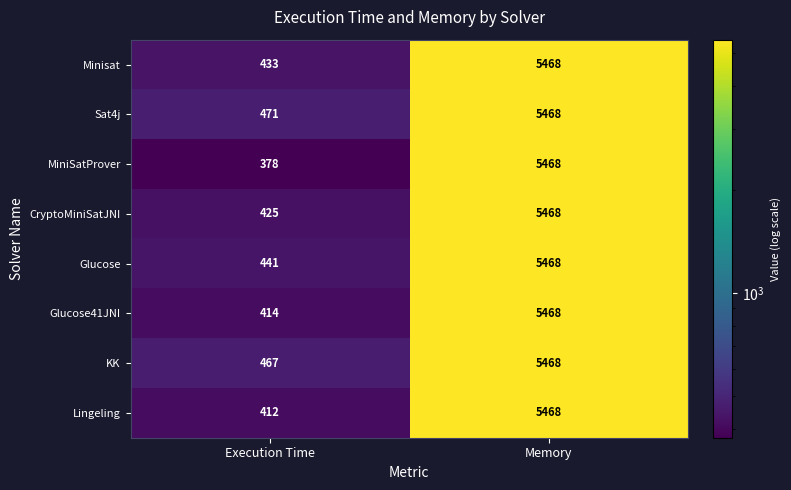

At which category does the chart reach its minimum across all series?

Execution Time